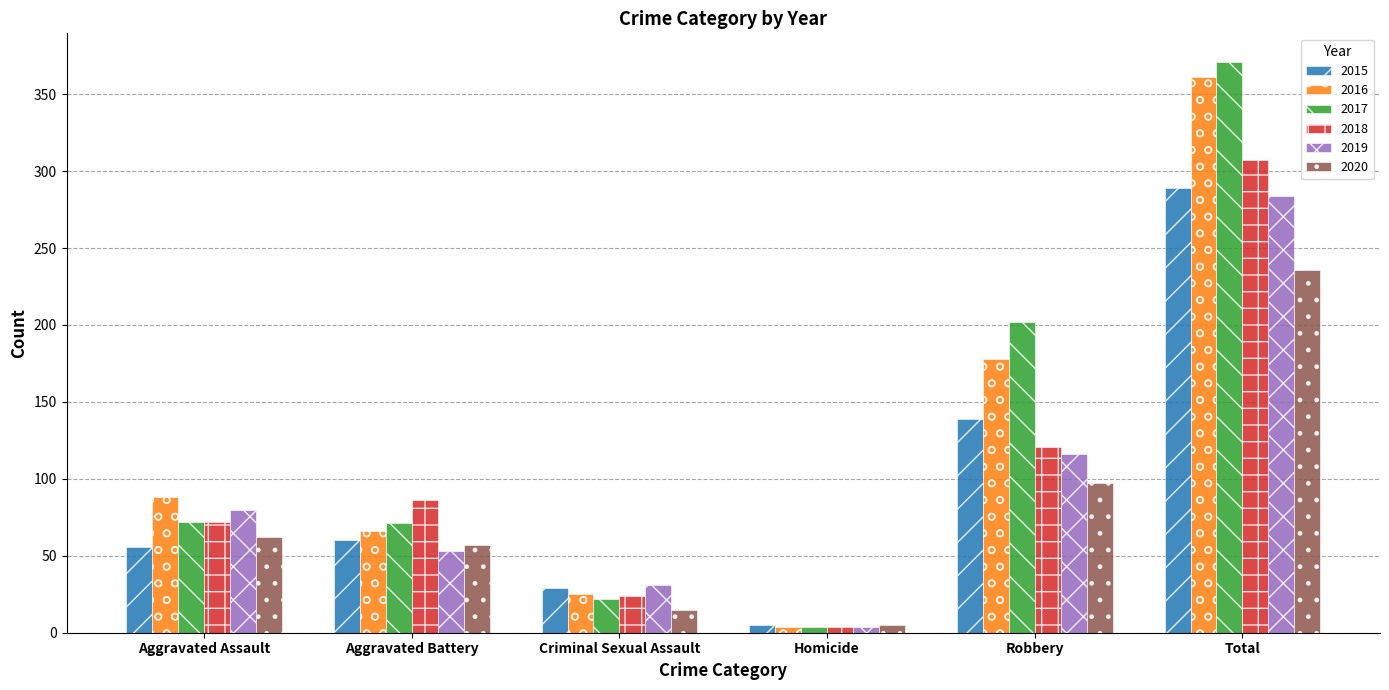

Read the 2017 value at Criminal Sexual Assault, to the nearest 10.

20